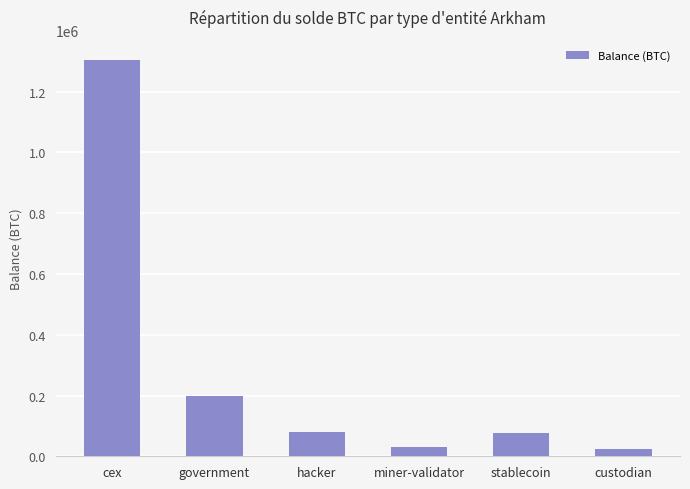

What is the difference between the maximum and second lowest values?

1274141.7